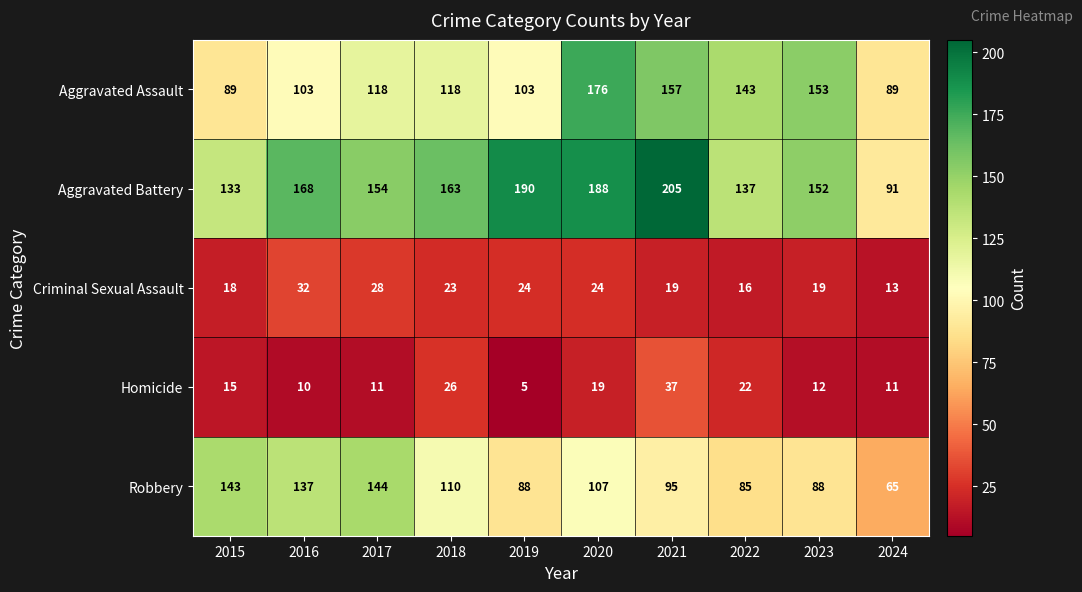

How many data points in Criminal Sexual Assault are less than 23?

5